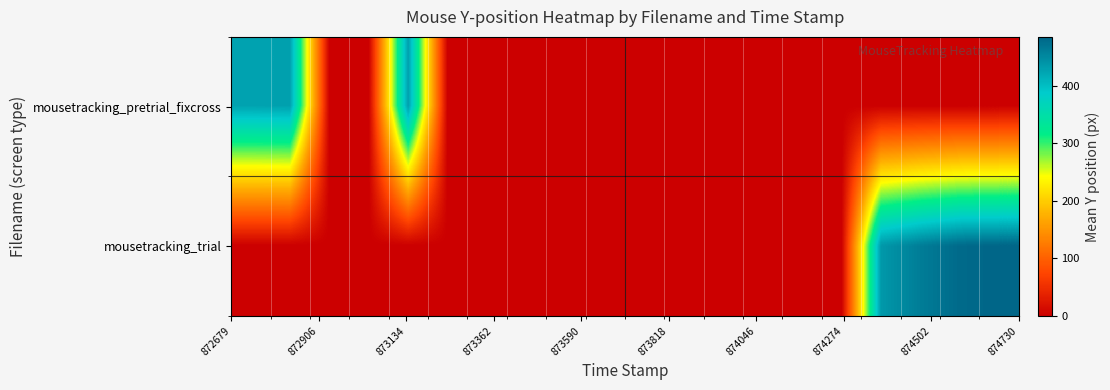

How many distinct data groups are displayed?

2